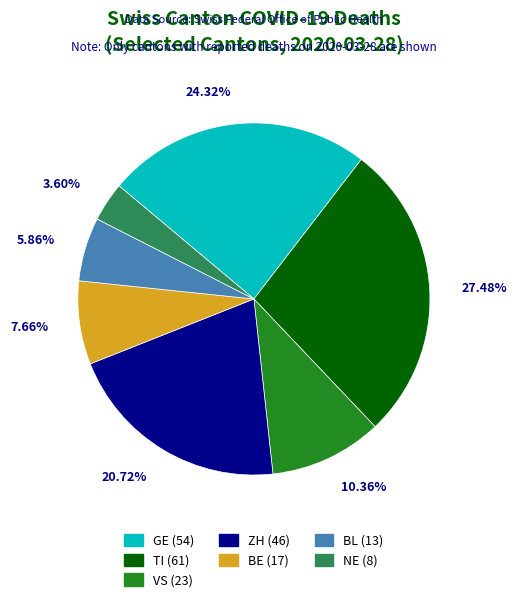

Rank the categories by value from lowest to highest.

NE, BL, BE, VS, ZH, GE, TI